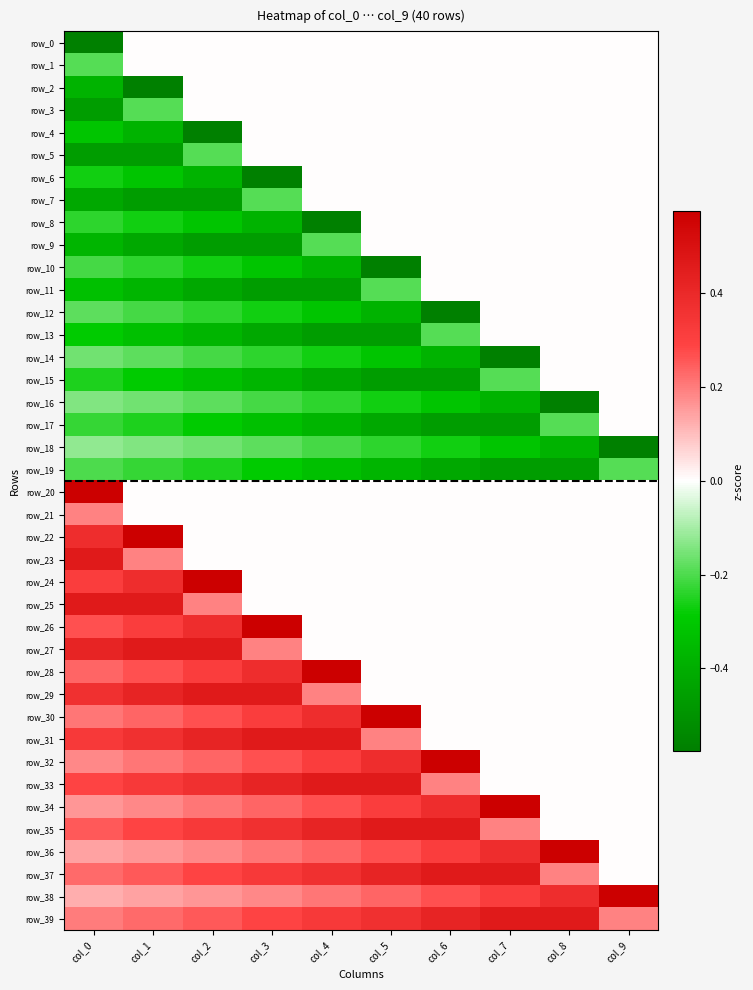

Which series has the largest total across all categories?

row_39